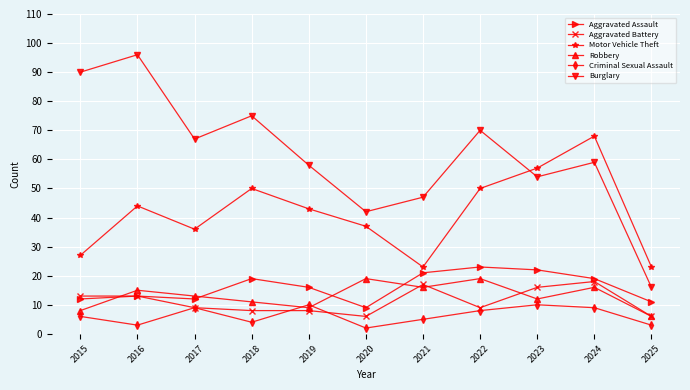

At how many categories does at least one series exceed 44?

9